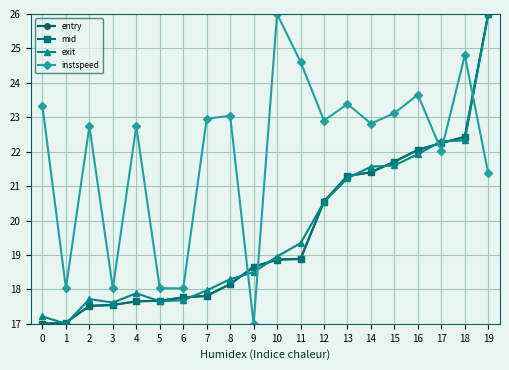

What is the difference between the maximum and minimum values in the exit series?

9.0